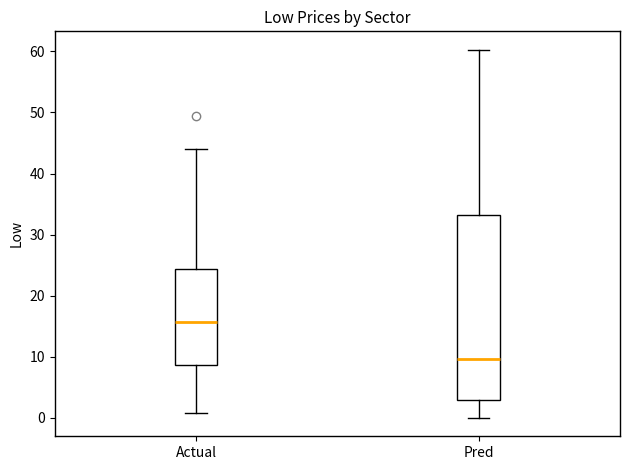

Which box has the highest median line?

Actual